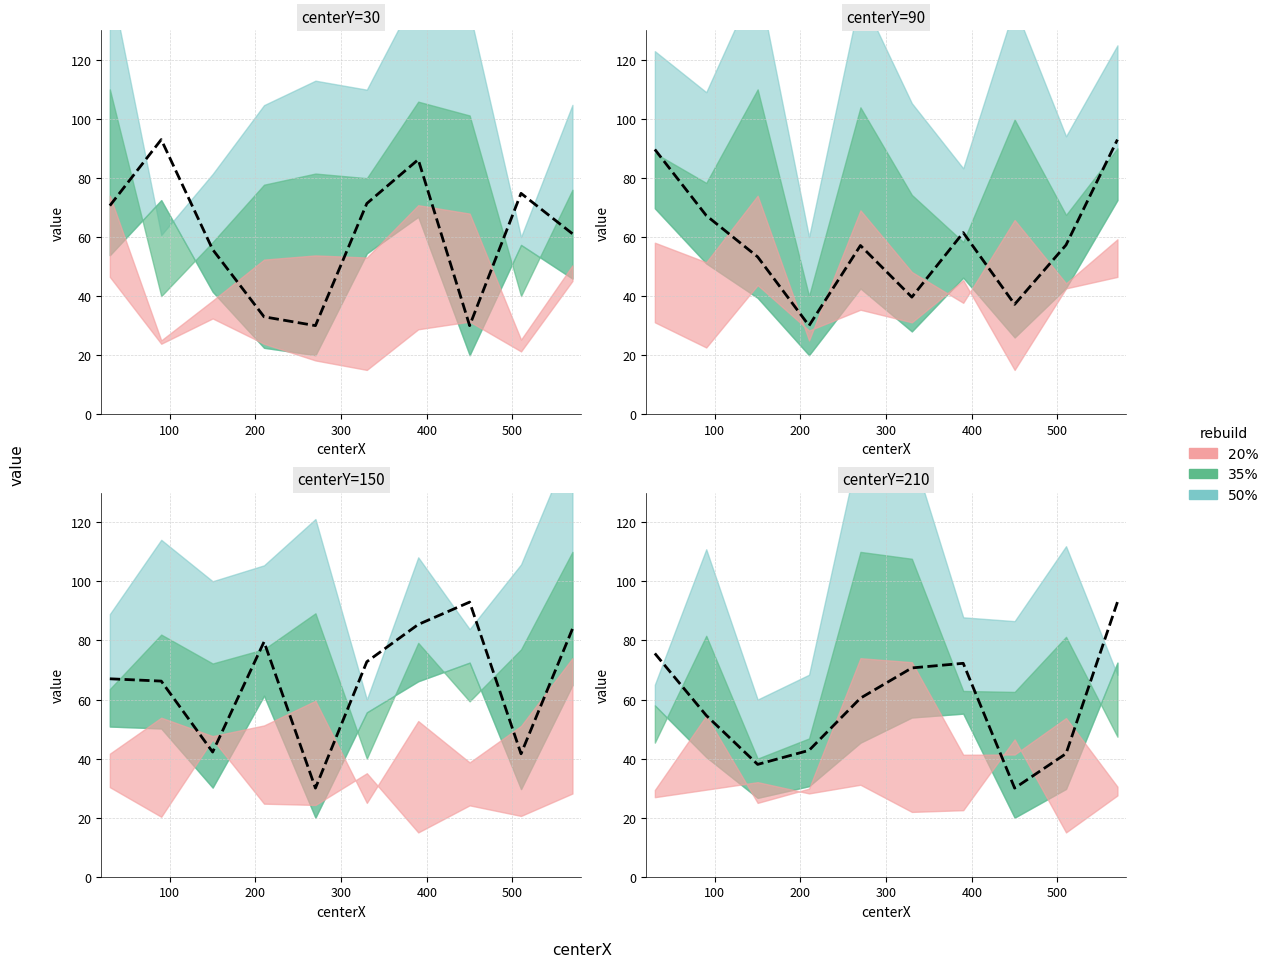

The value at 300 is 42.8. True or false?

True